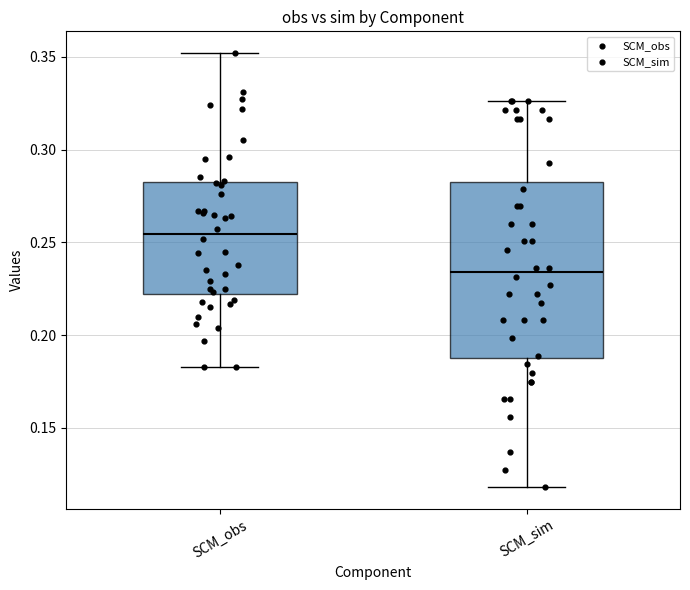

Where does the upper whisker of the box for SCM_obs end on the y-axis? The values are not printed on the chart, so give them approximately, as read against the axis.

0.350